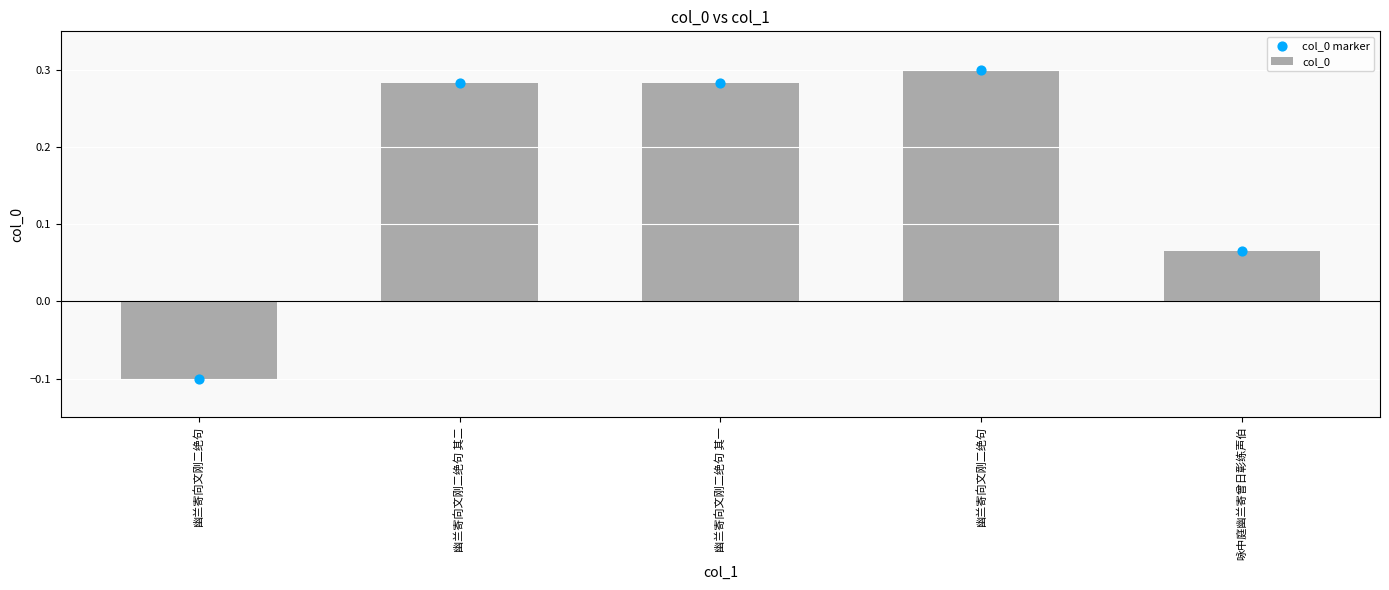

Is the value of col_0 at 幽兰寄向文刚二绝句 其一 greater than the value of col_0 marker at 幽兰寄向文刚二绝句?

Yes